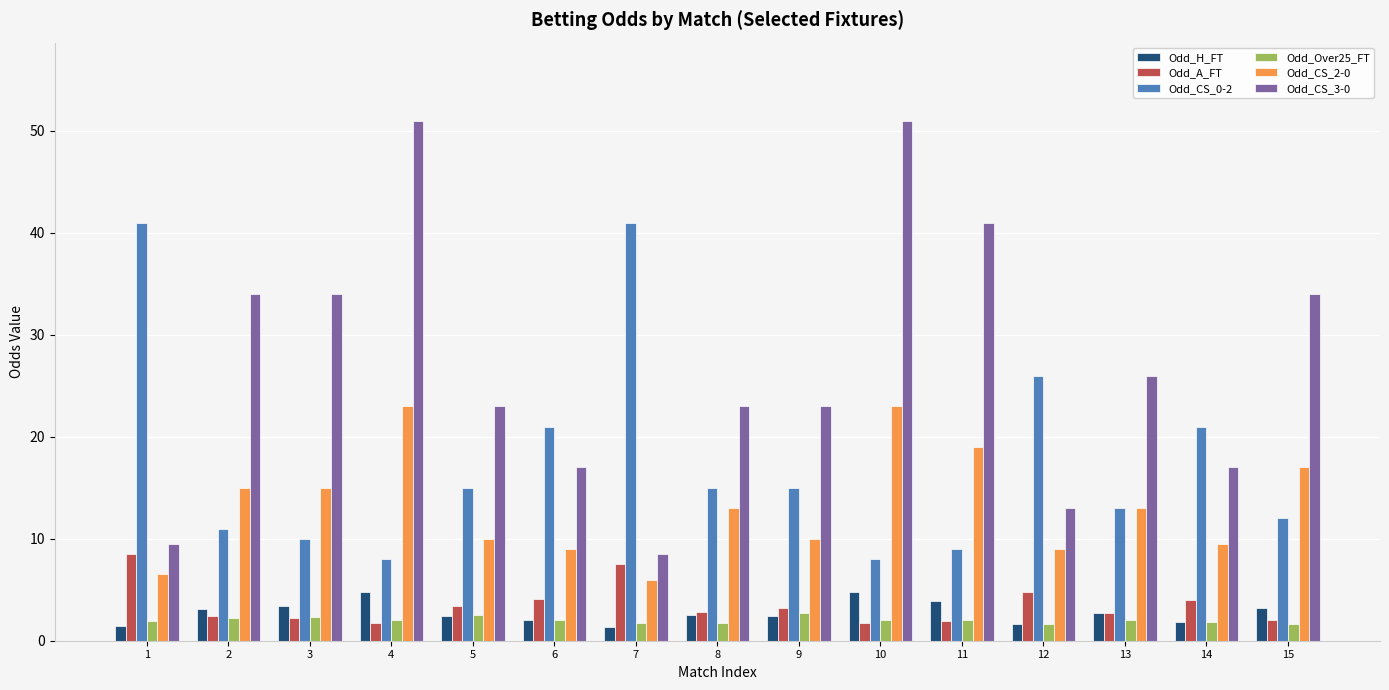

What is the maximum value for Odd_CS_2-0?

23.0